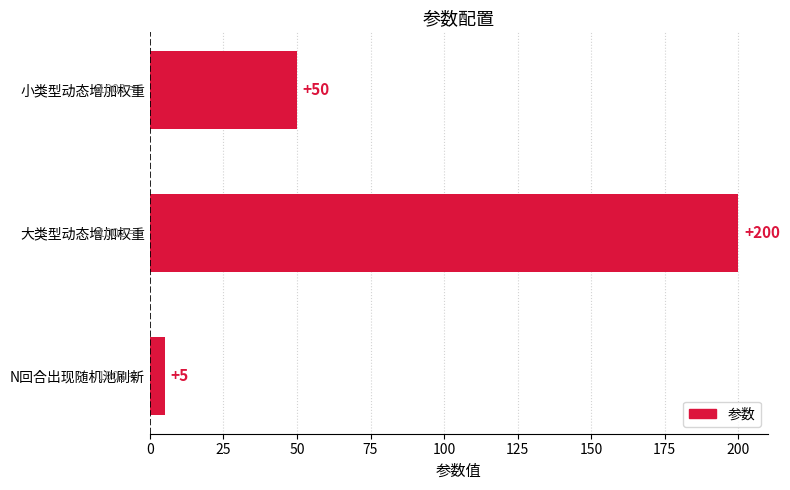

At which label is the value closest to 102?

小类型动态增加权重